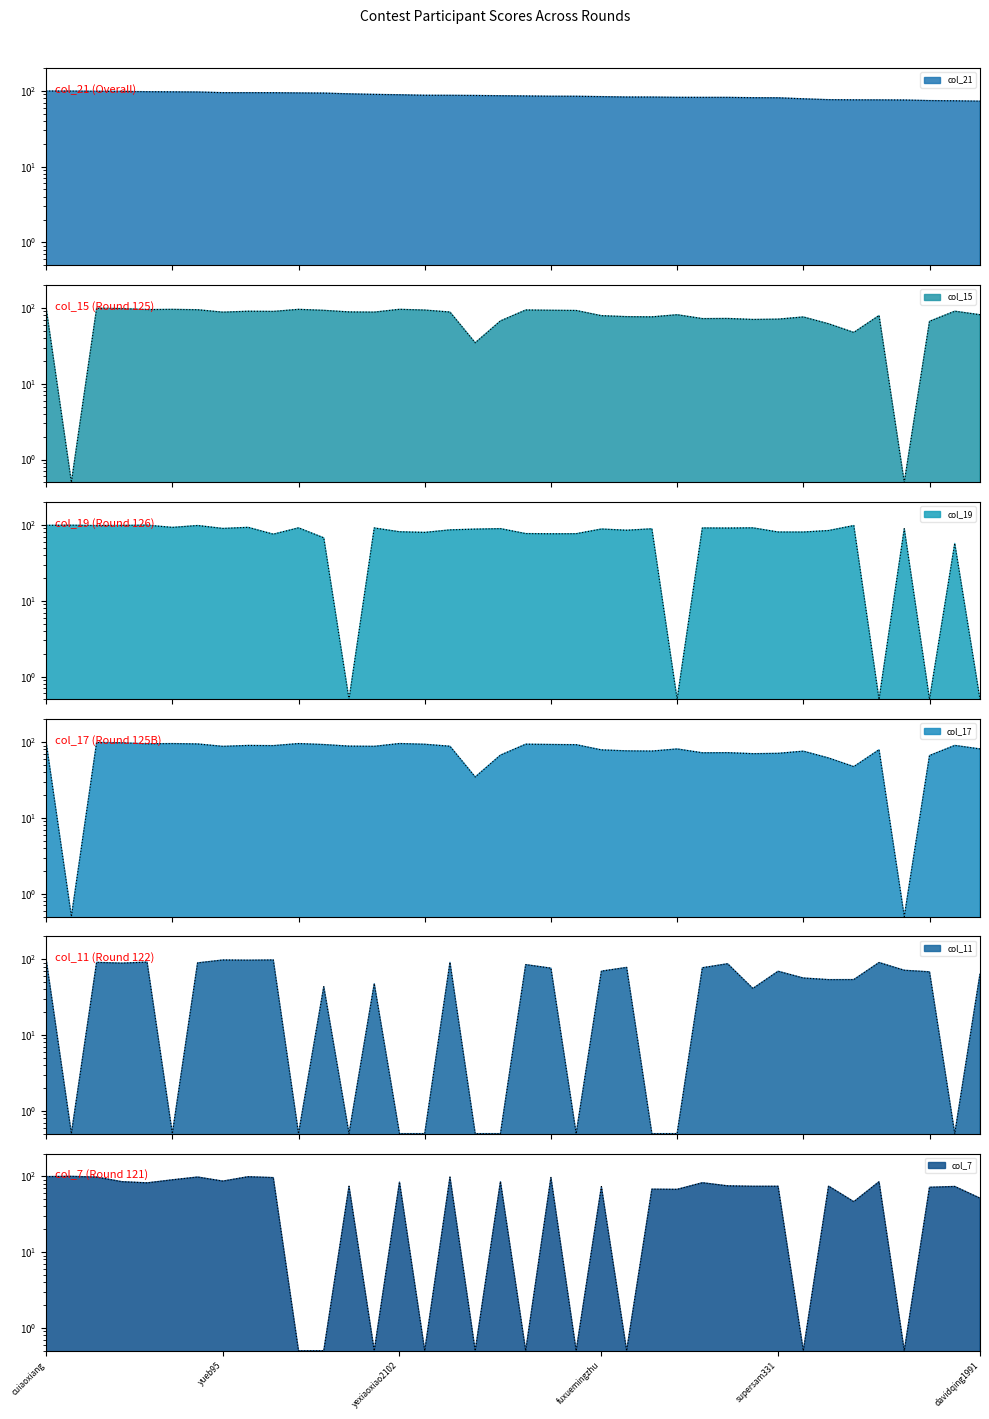

Which has a higher value, sshang or yexiaoxiao2102?

yexiaoxiao2102